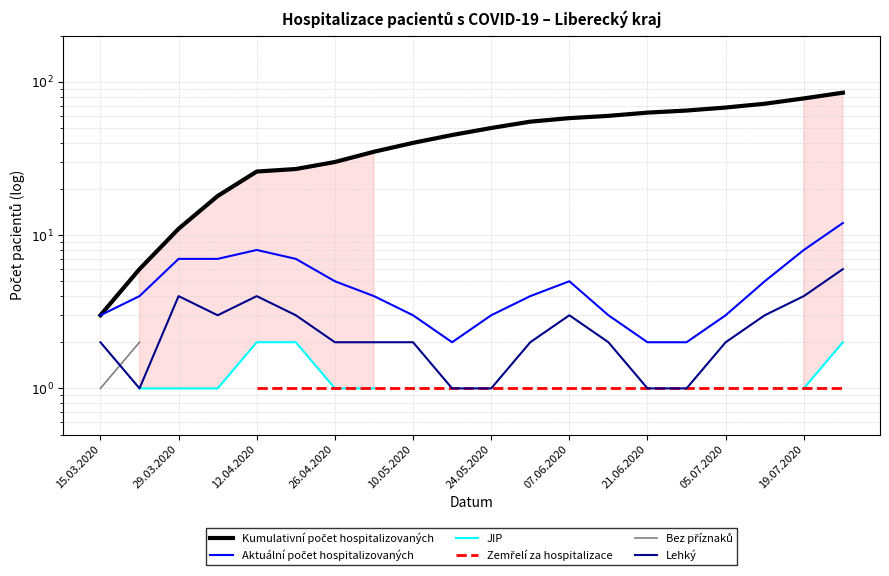

Where does the Kumulativní počet hospitalizovaných series first go above 50?

11